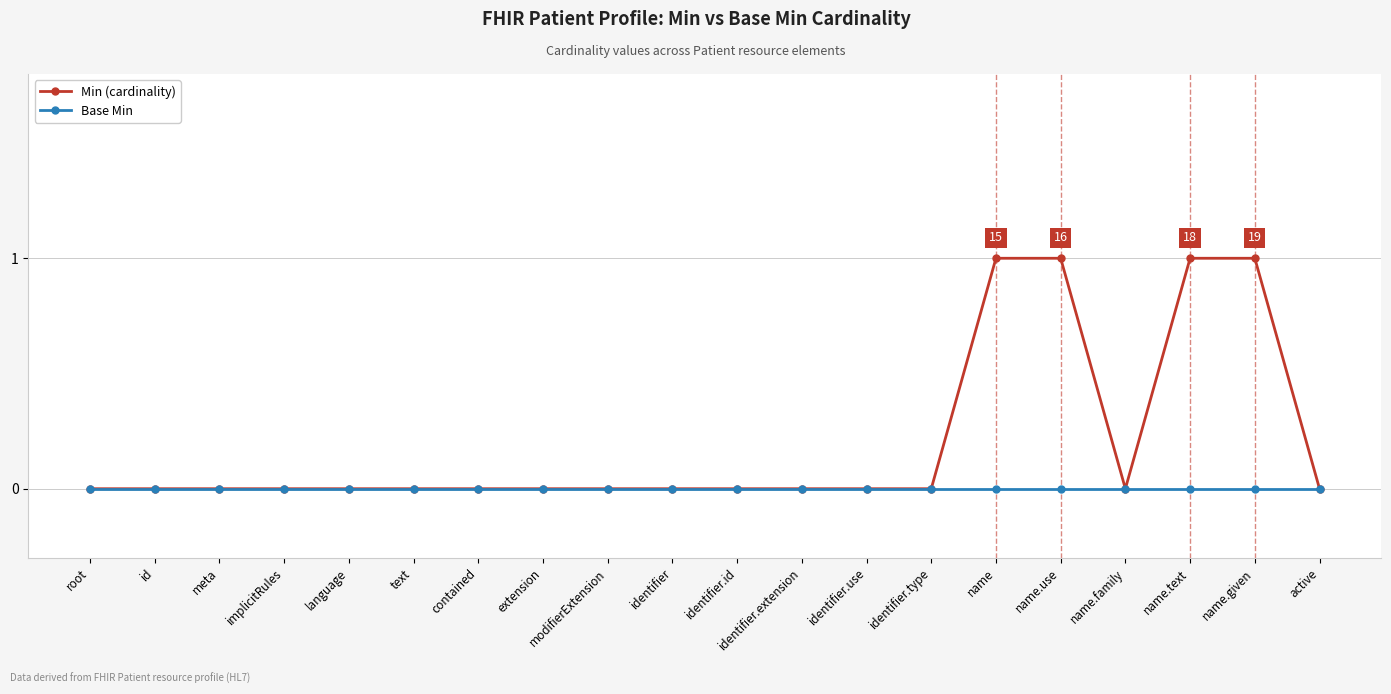

What is the greatest value displayed?

1